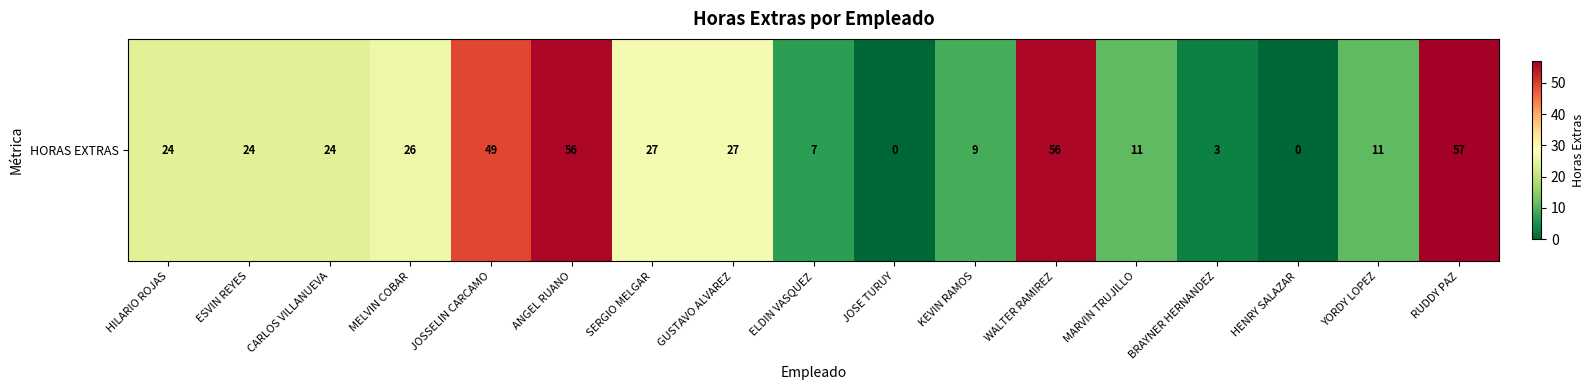

The chart shows a value of 49 at JOSSELIN CARCAMO. True or false?

True